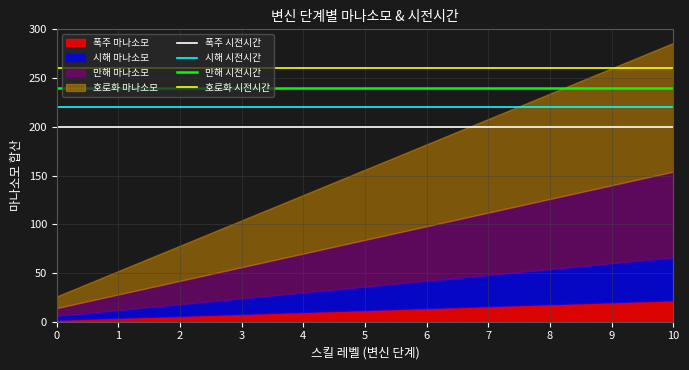

True or false: 폭주 시전시간 and 시해 시전시간 cross at least once.

False